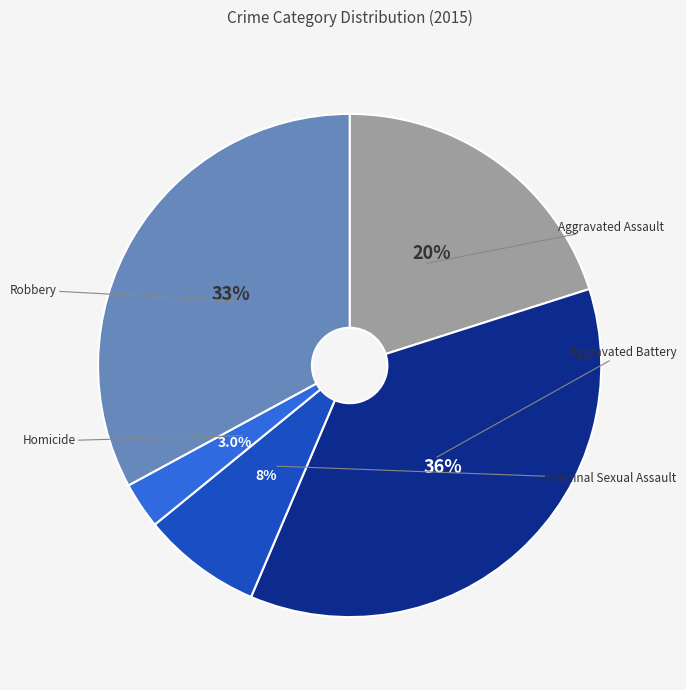

Count the number of slices in the pie.

5